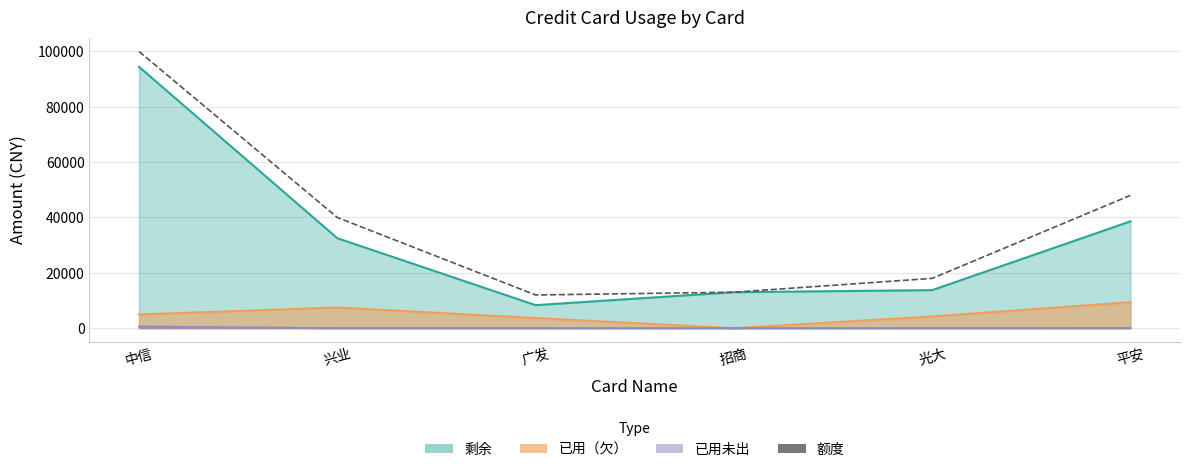

What is the smallest value displayed?

12000